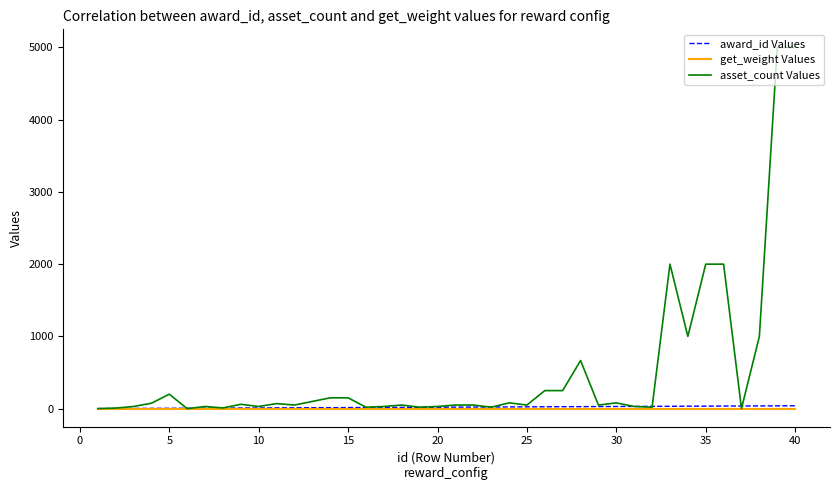

Which series has the widest spread of values?

asset_count Values